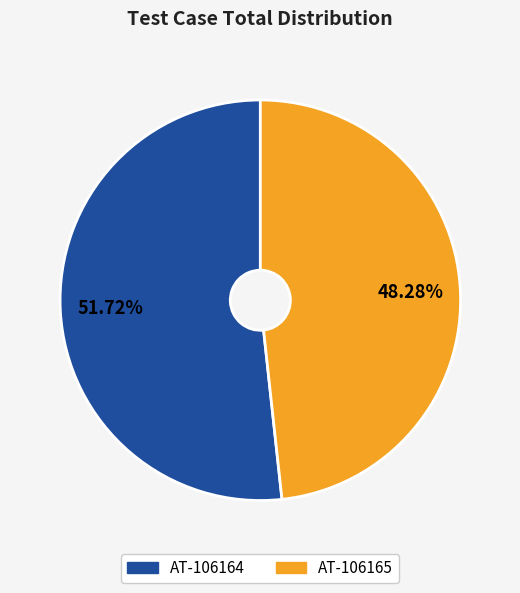

To the nearest percent, what is the difference between the AT-106165 and AT-106164 slice percentages?

3%